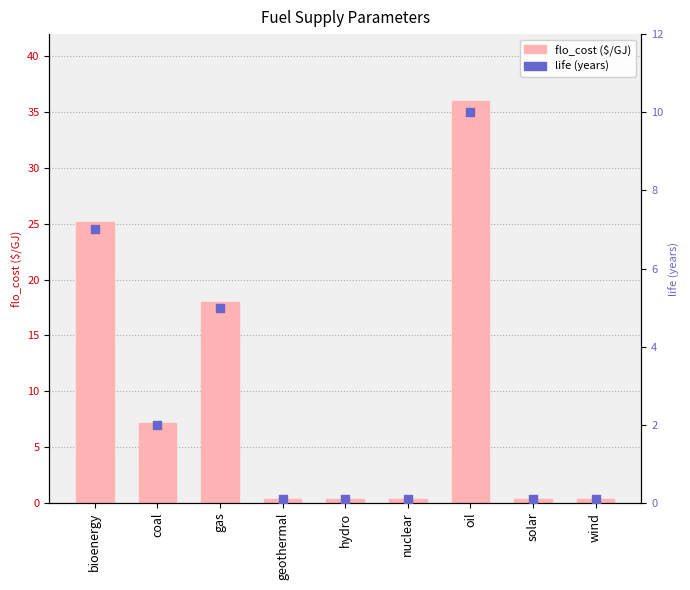

At which category is the sum across all series the highest?

oil